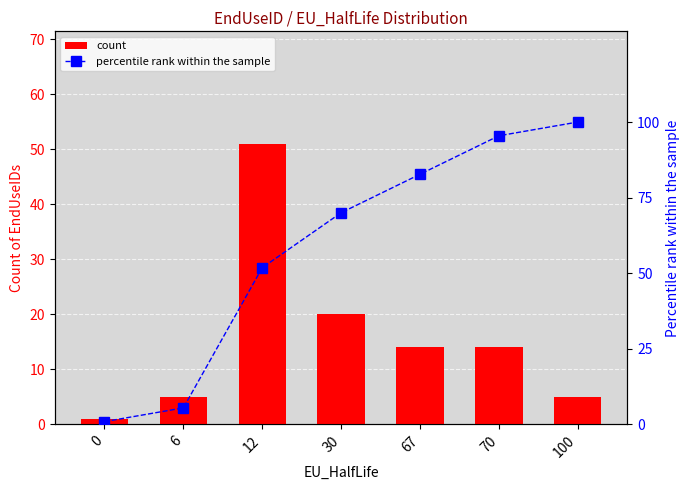

What is the difference between the highest and lowest values at 0?

0.1